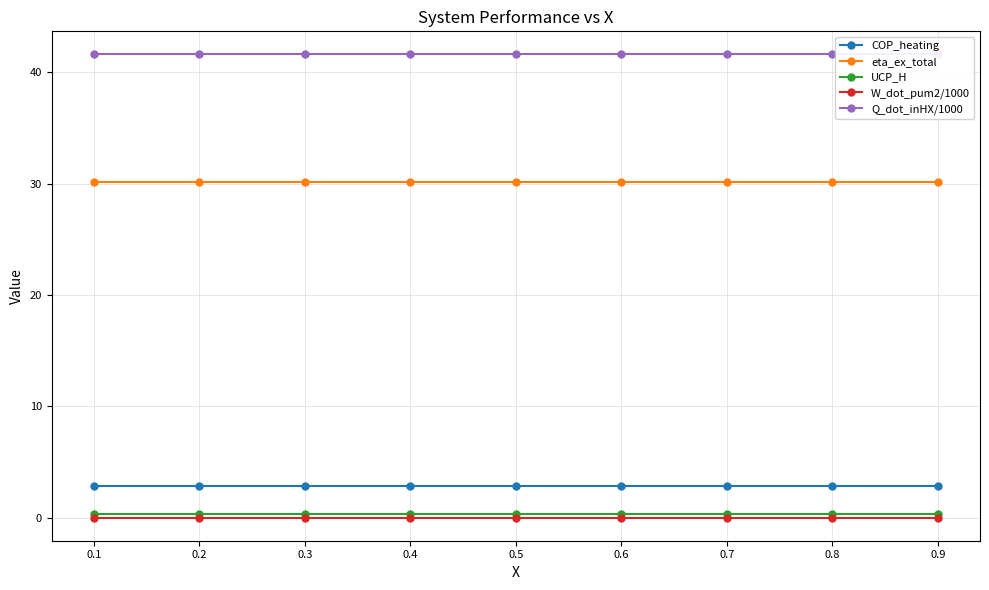

How many series are shown in this chart?

5